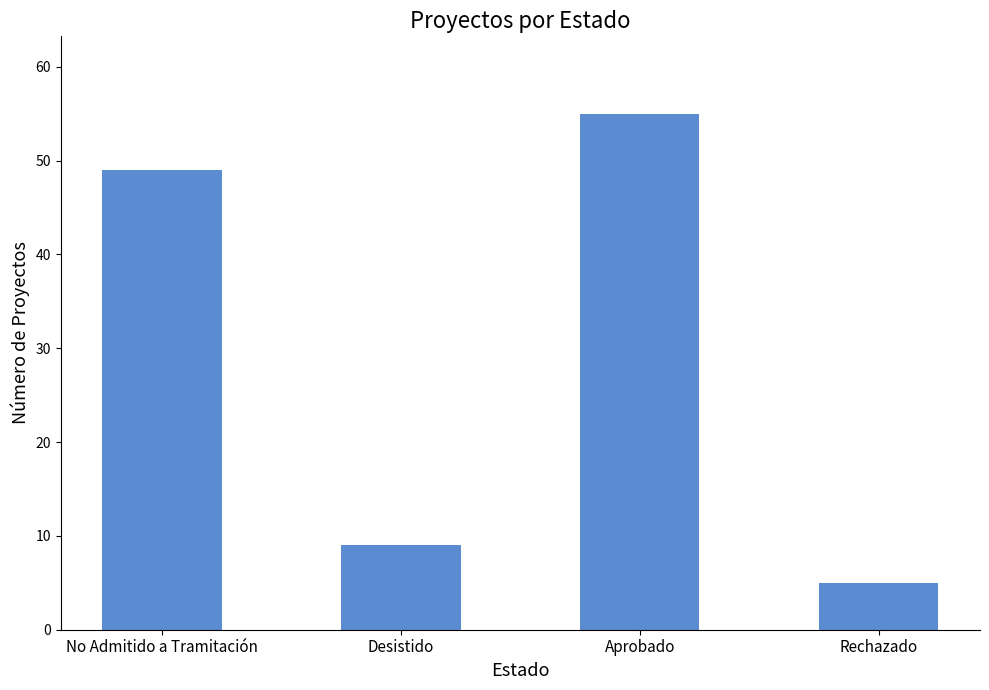

What position from the right is Desistido?

3